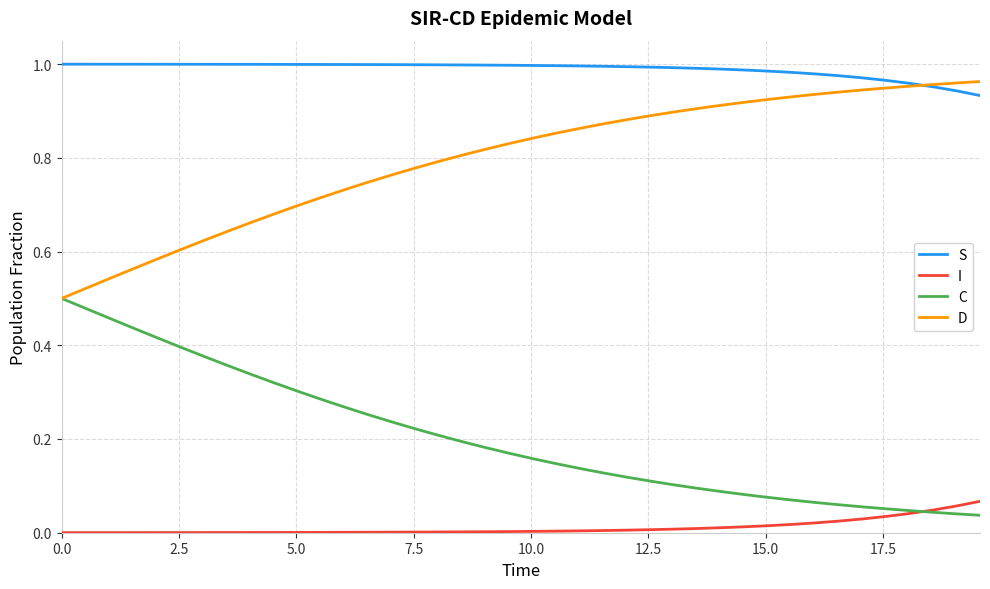

True or false: C and S cross at least once.

False